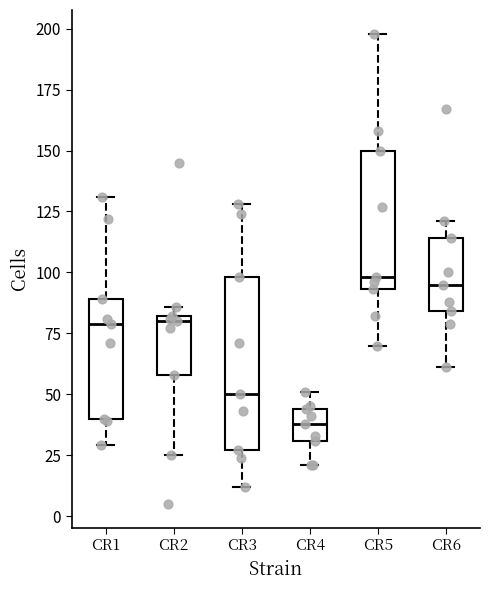

Reading left to right, read every box against the y-axis: the position of its median line, the range the box covers, and the ends of its whiskers. The values are not printed on the chart, so give them approximately, as read against the axis.

CR1: median 80, box 40 to 90, whiskers 30 to 130
CR2: median 80 (just below the box's upper edge), box 60 to 80, whiskers 25 to 85
CR3: median 50, box 25 to 100, whiskers 10 to 130
CR4: median 40, box 30 to 45, whiskers 20 to 50
CR5: median 100, box 95 to 150, whiskers 70 to 200
CR6: median 95, box 85 to 115, whiskers 60 to 120